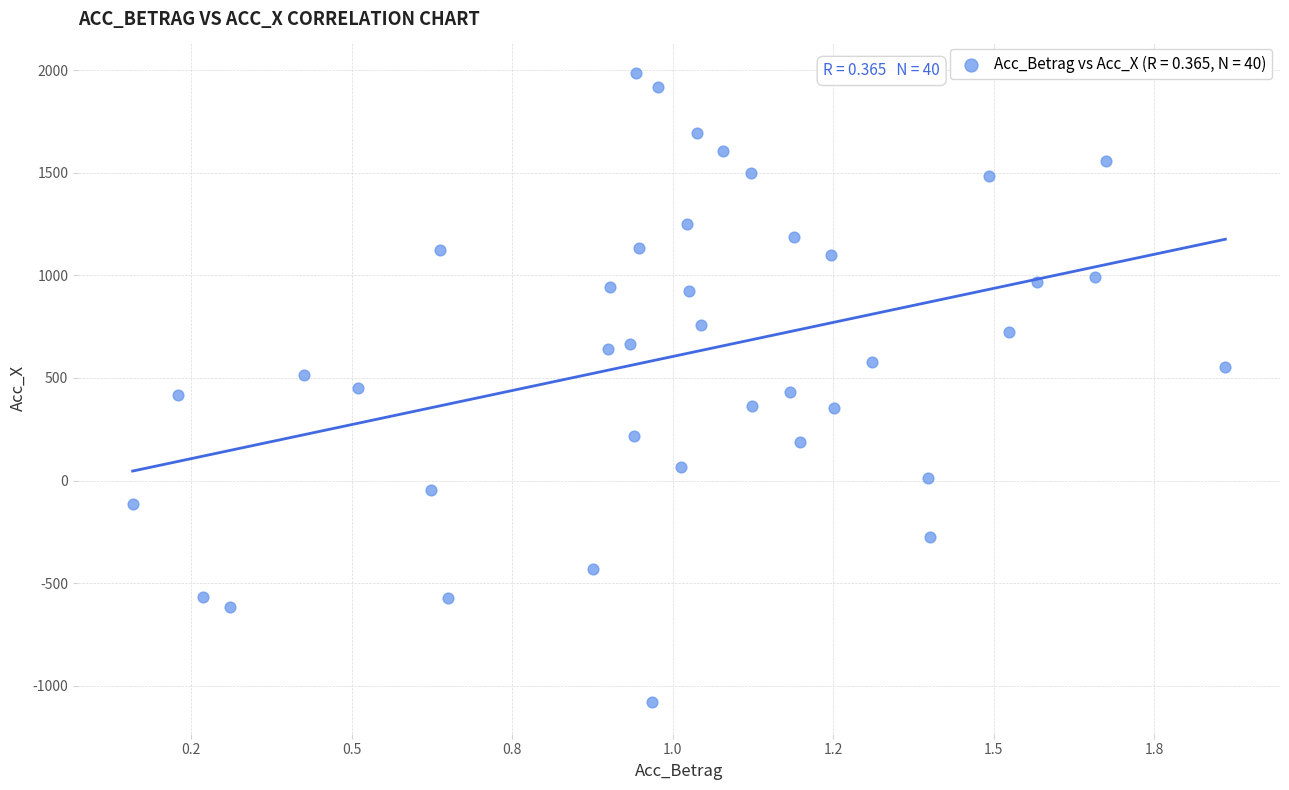

What is the range of X values (max minus min)?

1.7